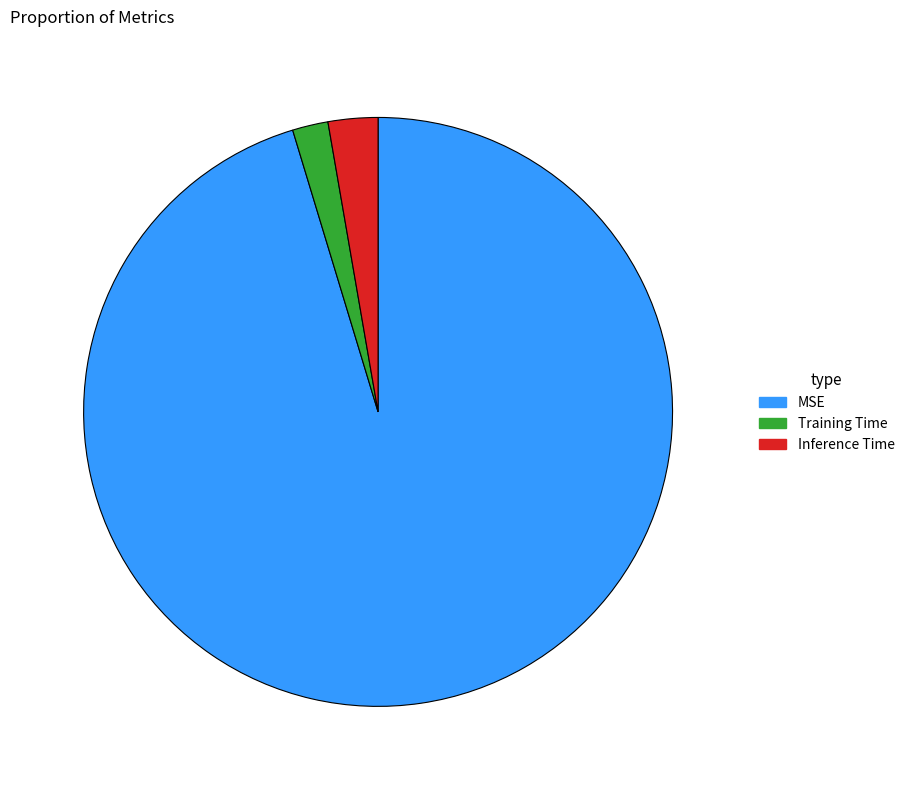

Combined, do Inference Time and Training Time account for over 50%?

No